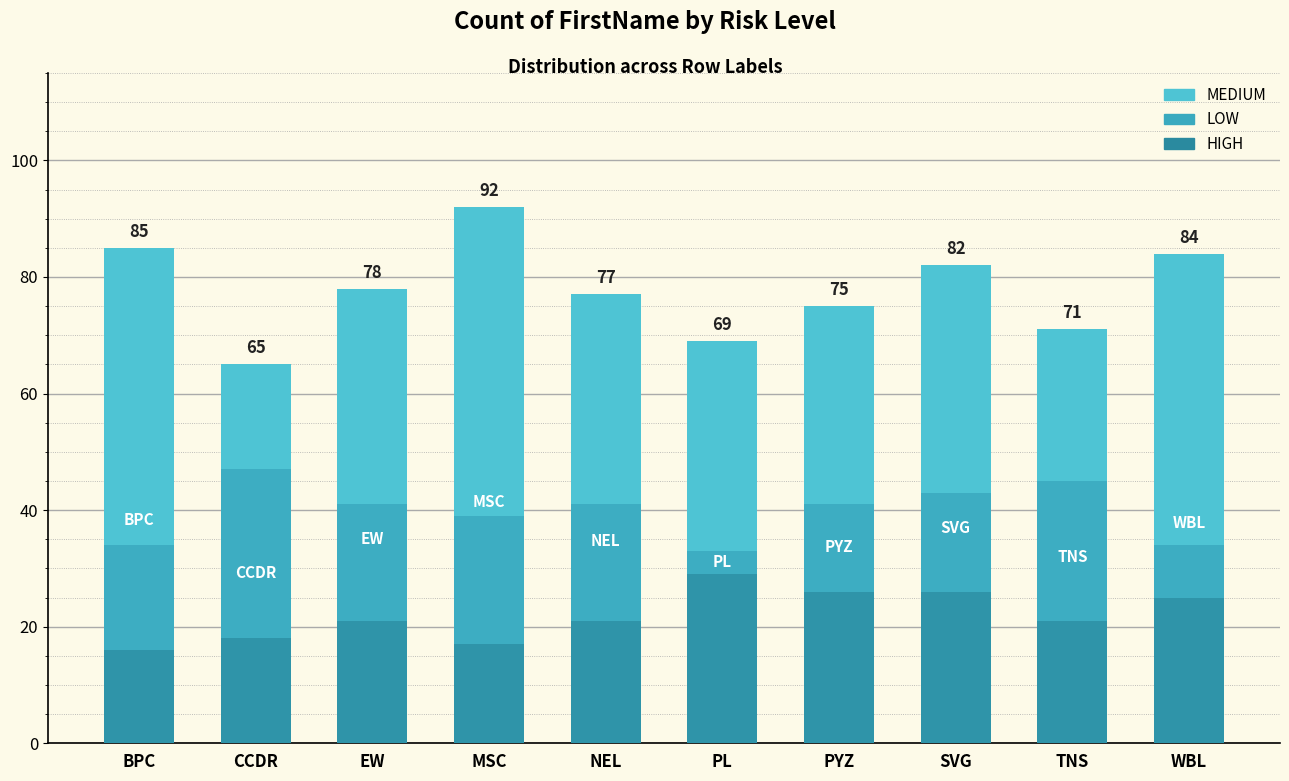

Which series has the widest spread of values?

MEDIUM